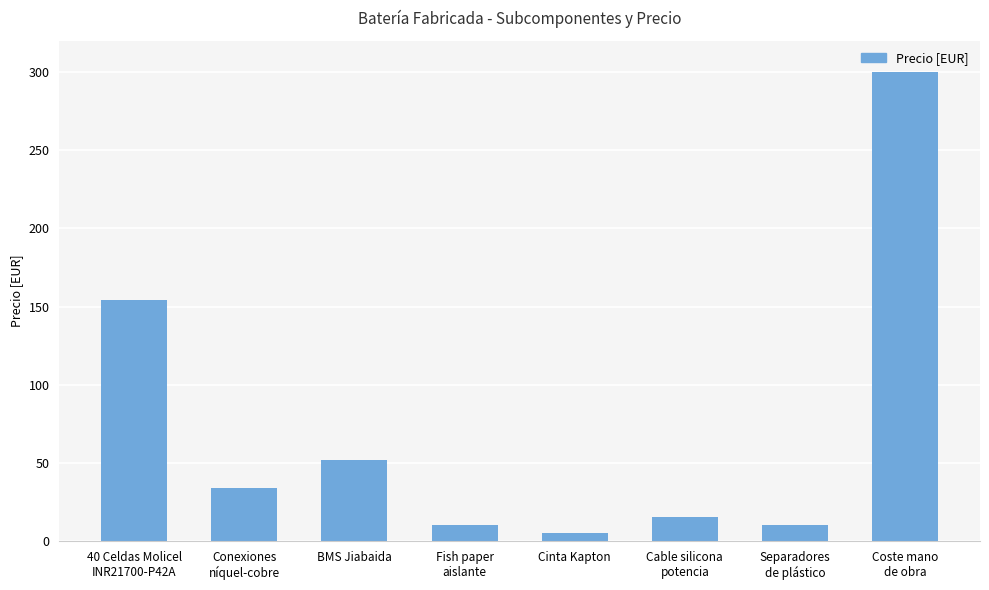

What is the change in value from Cinta Kapton to Coste mano
de obra?

+295